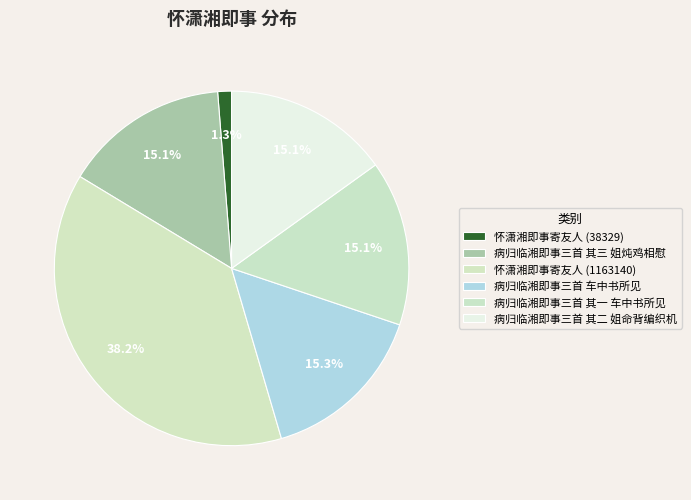

How many segments does this pie chart have?

6